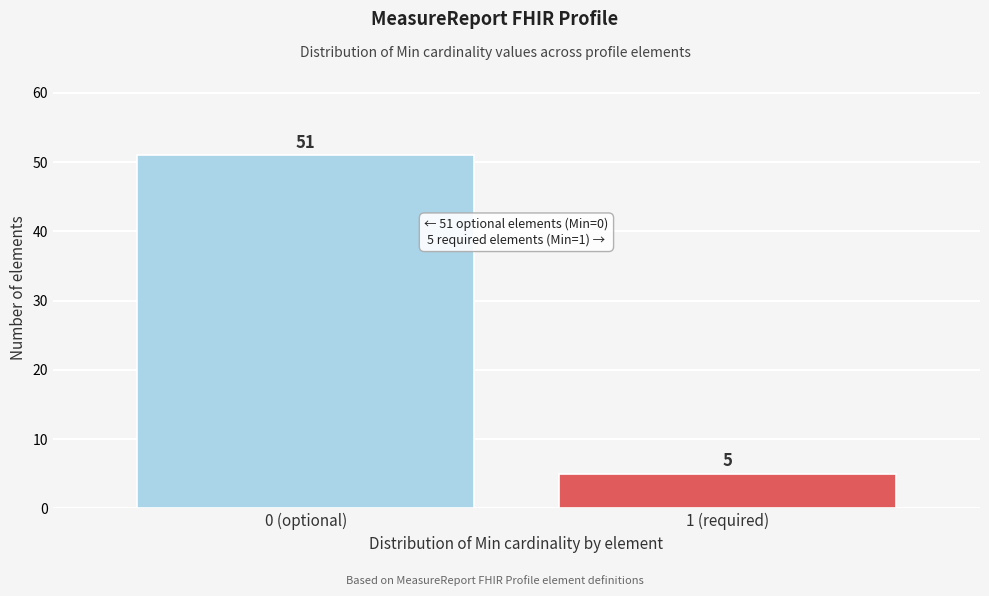

Reading right to left, list all the values displayed in this chart.

5	51